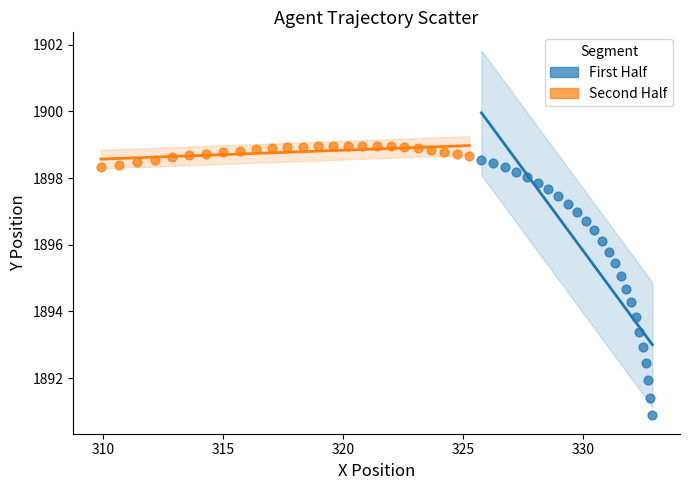

Which series contains the lowest Y value?

First Half